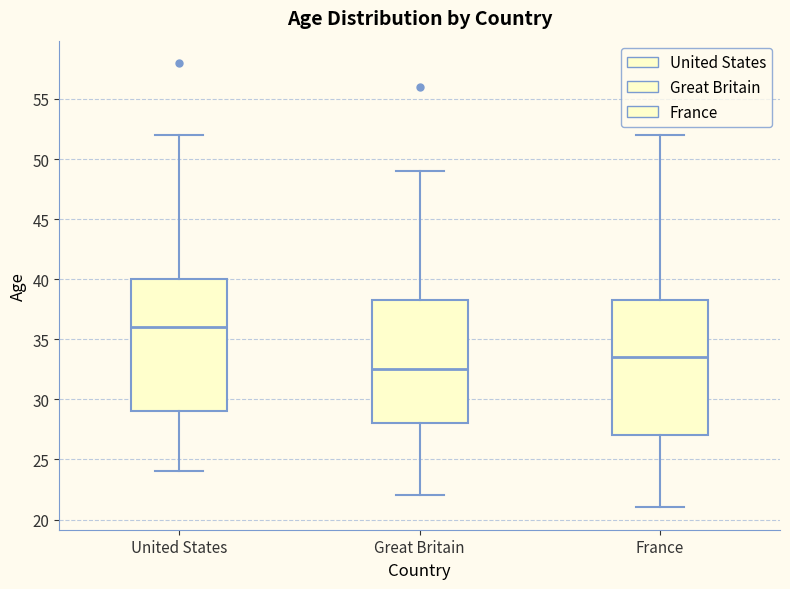

Reading left to right, transcribe this box plot: for each box, give where its median line is, the range the box spans, and where its two whiskers end, as read against the y-axis. The values are not printed on the chart, so give them approximately, as read against the axis.

United States: median 36.0, box 29.0 to 40.0, whiskers 24.0 to 52.0
Great Britain: median 32.5, box 28.0 to 38.5, whiskers 22.0 to 49.0
France: median 33.5, box 27.0 to 38.5, whiskers 21.0 to 52.0